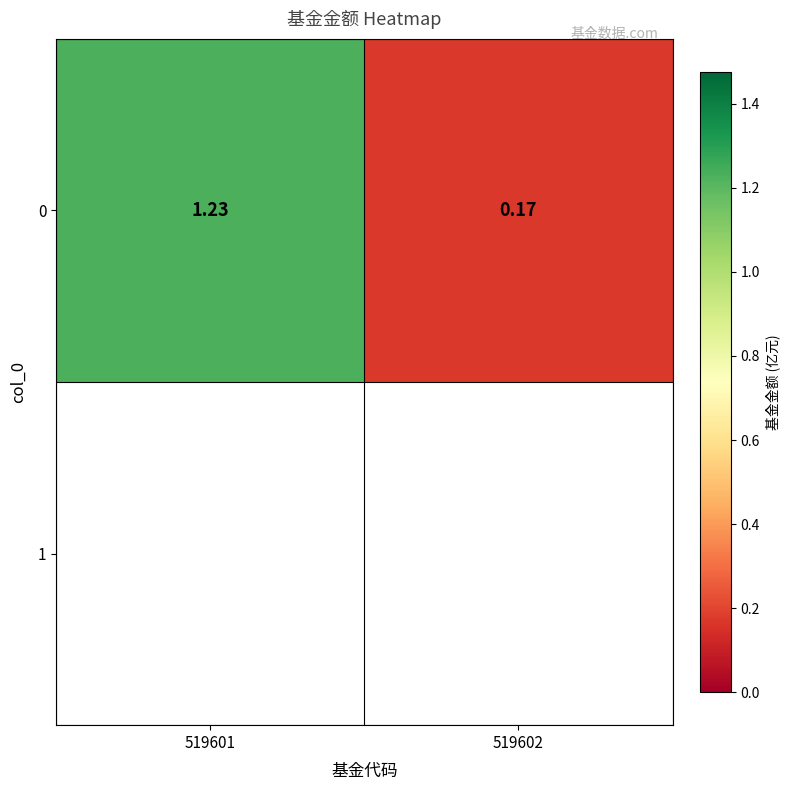

Where does the data first go above 1?

519601